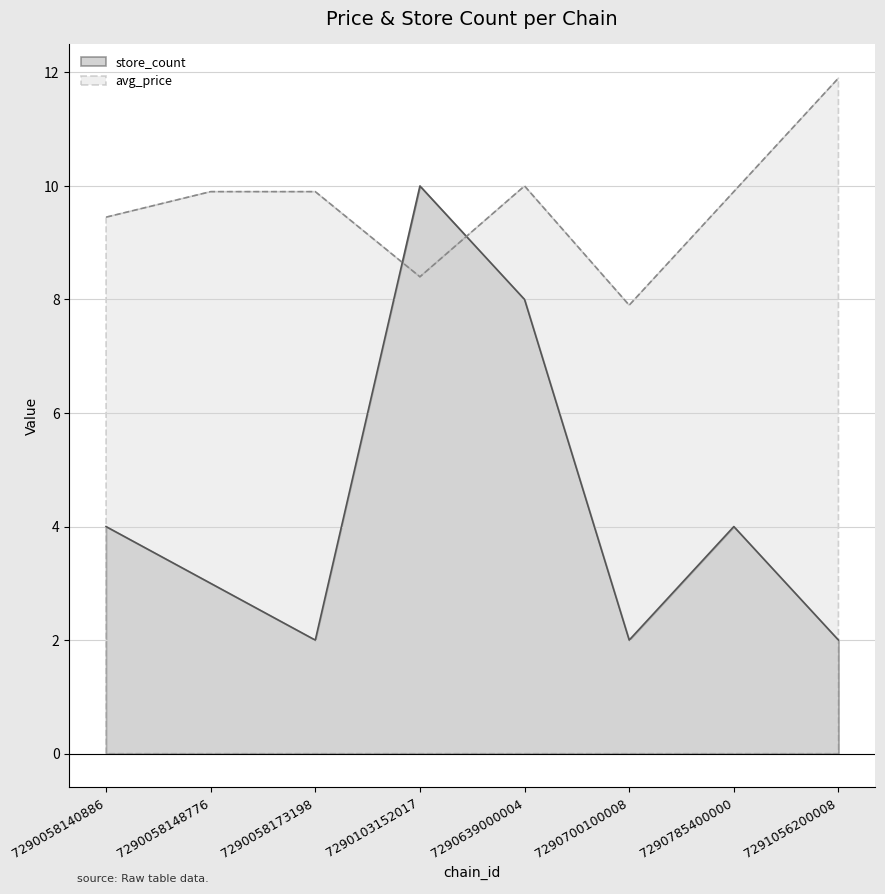

What is the minimum value for store_count?

2.0